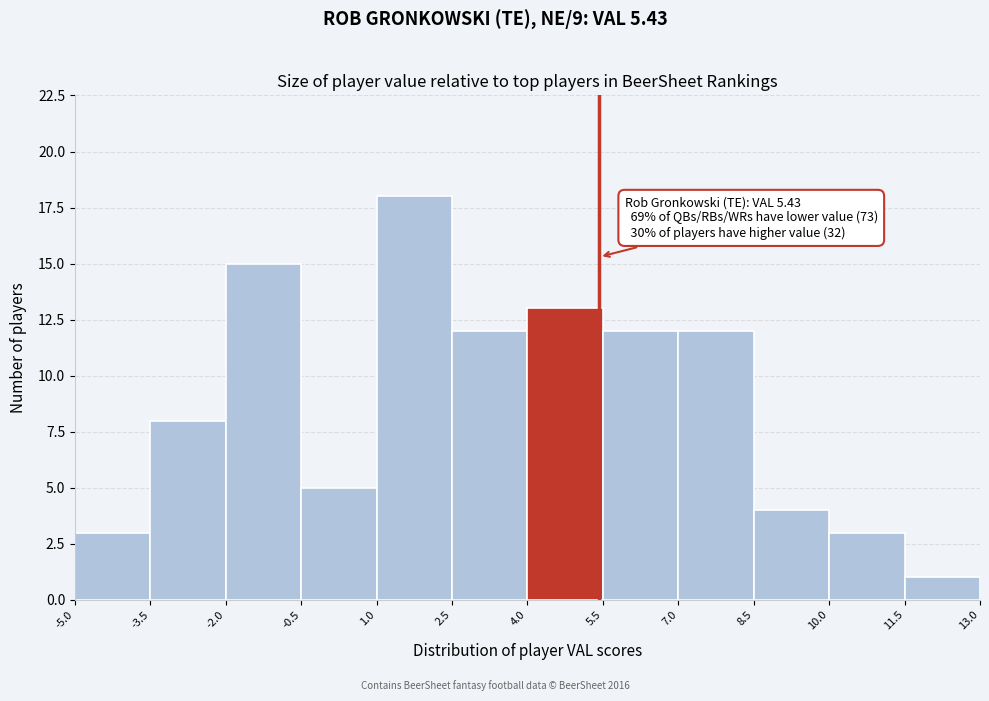

Over which range of the x-axis is the bar tallest?

1.0 to 2.5